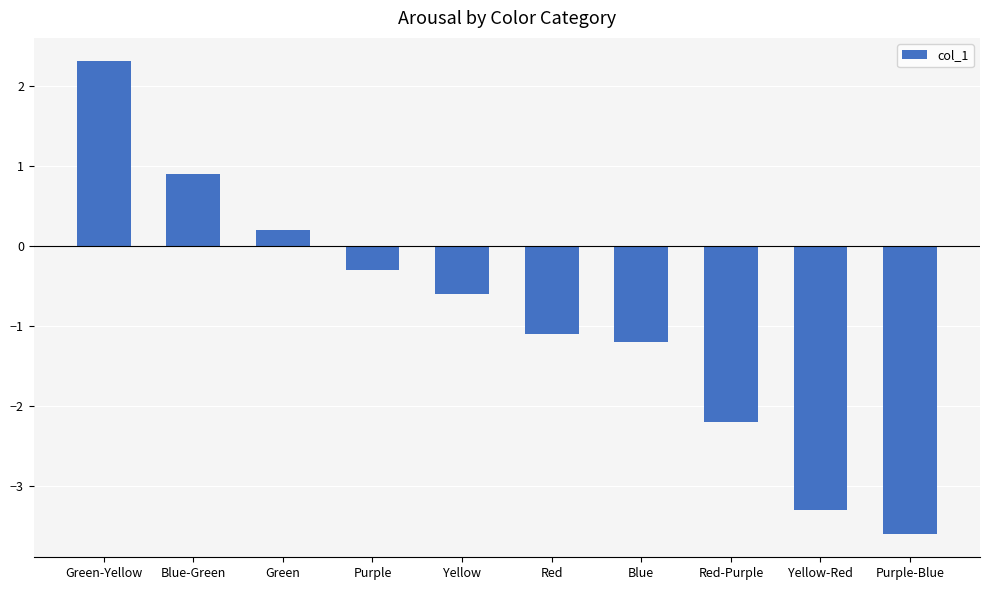

What is the difference between the values at Green and Red-Purple?

2.4